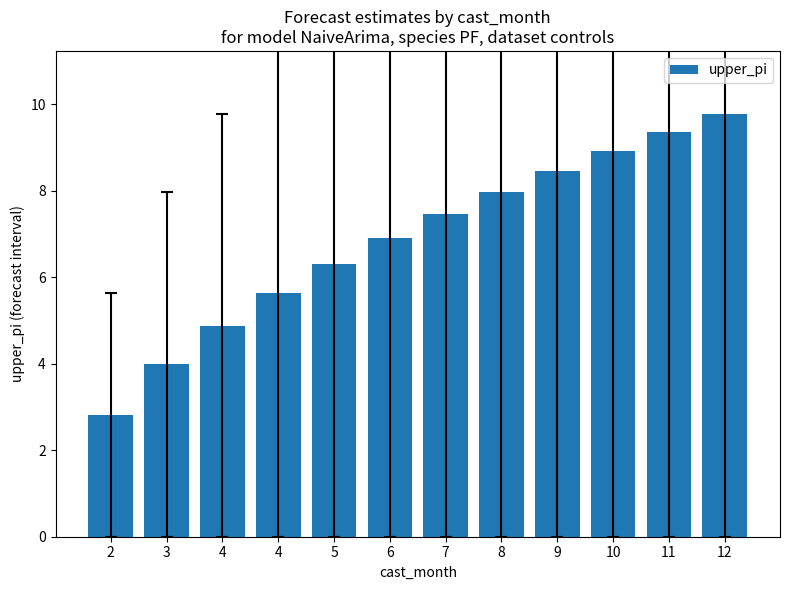

What is the greatest value displayed?

9.8